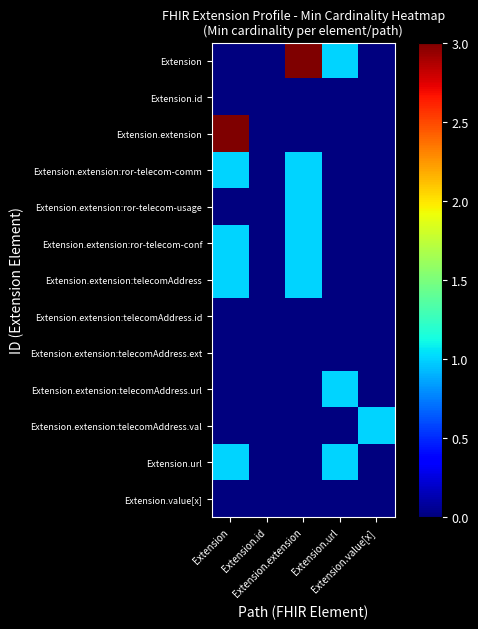

Reading left to right, extract all data points from this chart.

Extension: Extension=0	Extension.id=0	Extension.extension=3	Extension.url=1	Extension.value[x]=0
Extension.id: Extension=0	Extension.id=0	Extension.extension=0	Extension.url=0	Extension.value[x]=0
Extension.extension: Extension=3	Extension.id=0	Extension.extension=0	Extension.url=0	Extension.value[x]=0
Extension.extension:ror-telecom-comm: Extension=1	Extension.id=0	Extension.extension=1	Extension.url=0	Extension.value[x]=0
Extension.extension:ror-telecom-usage: Extension=0	Extension.id=0	Extension.extension=1	Extension.url=0	Extension.value[x]=0
Extension.extension:ror-telecom-conf: Extension=1	Extension.id=0	Extension.extension=1	Extension.url=0	Extension.value[x]=0
Extension.extension:telecomAddress: Extension=1	Extension.id=0	Extension.extension=1	Extension.url=0	Extension.value[x]=0
Extension.extension:telecomAddress.id: Extension=0	Extension.id=0	Extension.extension=0	Extension.url=0	Extension.value[x]=0
Extension.extension:telecomAddress.ext: Extension=0	Extension.id=0	Extension.extension=0	Extension.url=0	Extension.value[x]=0
Extension.extension:telecomAddress.url: Extension=0	Extension.id=0	Extension.extension=0	Extension.url=1	Extension.value[x]=0
Extension.extension:telecomAddress.val: Extension=0	Extension.id=0	Extension.extension=0	Extension.url=0	Extension.value[x]=1
Extension.url: Extension=1	Extension.id=0	Extension.extension=0	Extension.url=1	Extension.value[x]=0
Extension.value[x]: Extension=0	Extension.id=0	Extension.extension=0	Extension.url=0	Extension.value[x]=0